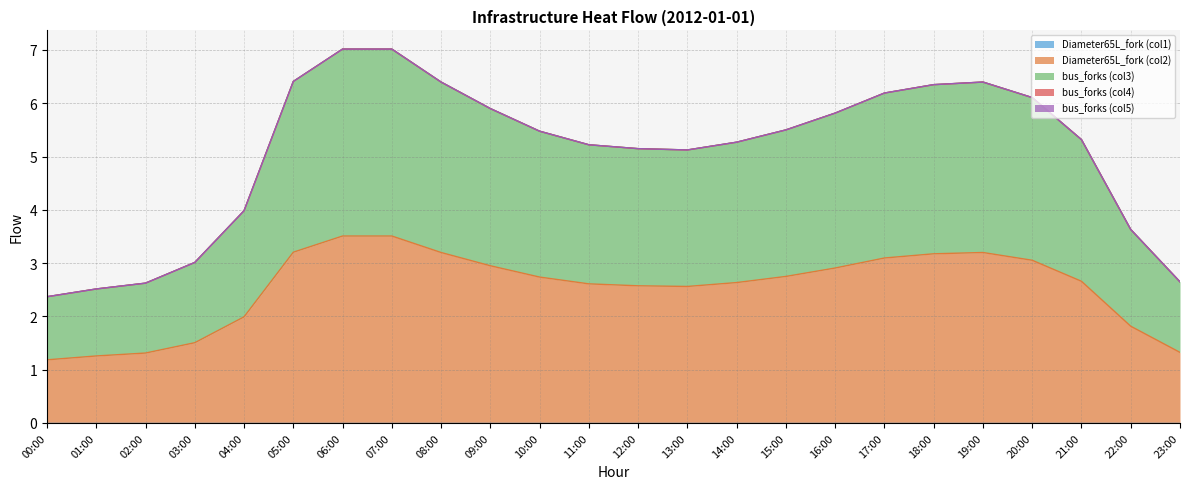

The Diameter65L_fork_col1 series shows 0.0 at 02:00. True or false?

True